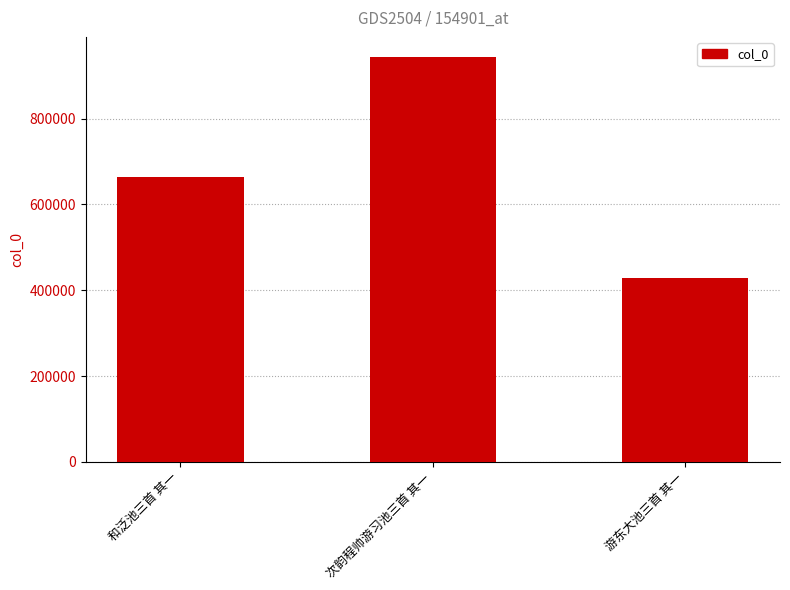

Approximately how many times larger is the value at 次韵程帅游习池三首 其一 compared to 游东大池三首 其一?

2.2